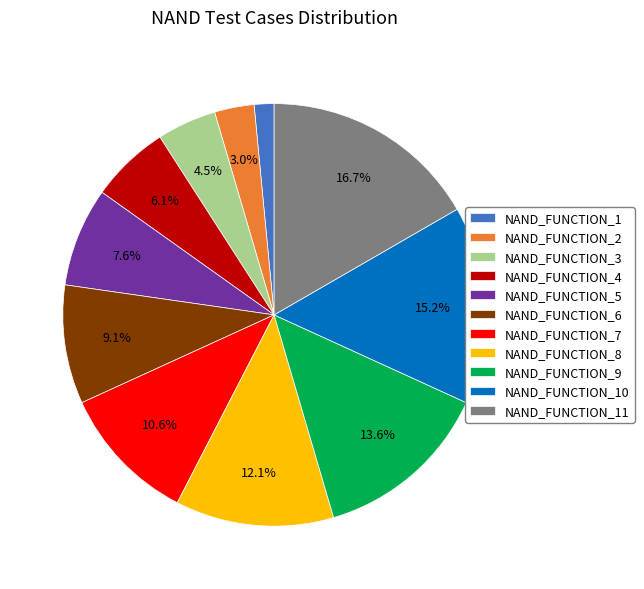

What percentage is the NAND_FUNCTION_9 slice, to the nearest percent?

14%